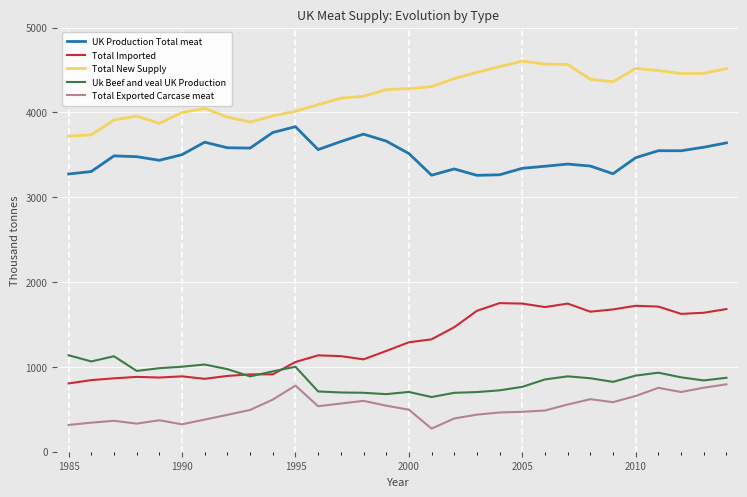

Which series has the largest total across all categories?

Total New Supply